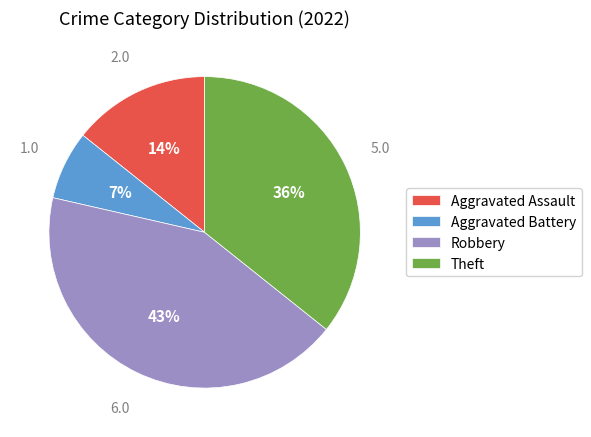

Does any single category account for the majority?

No